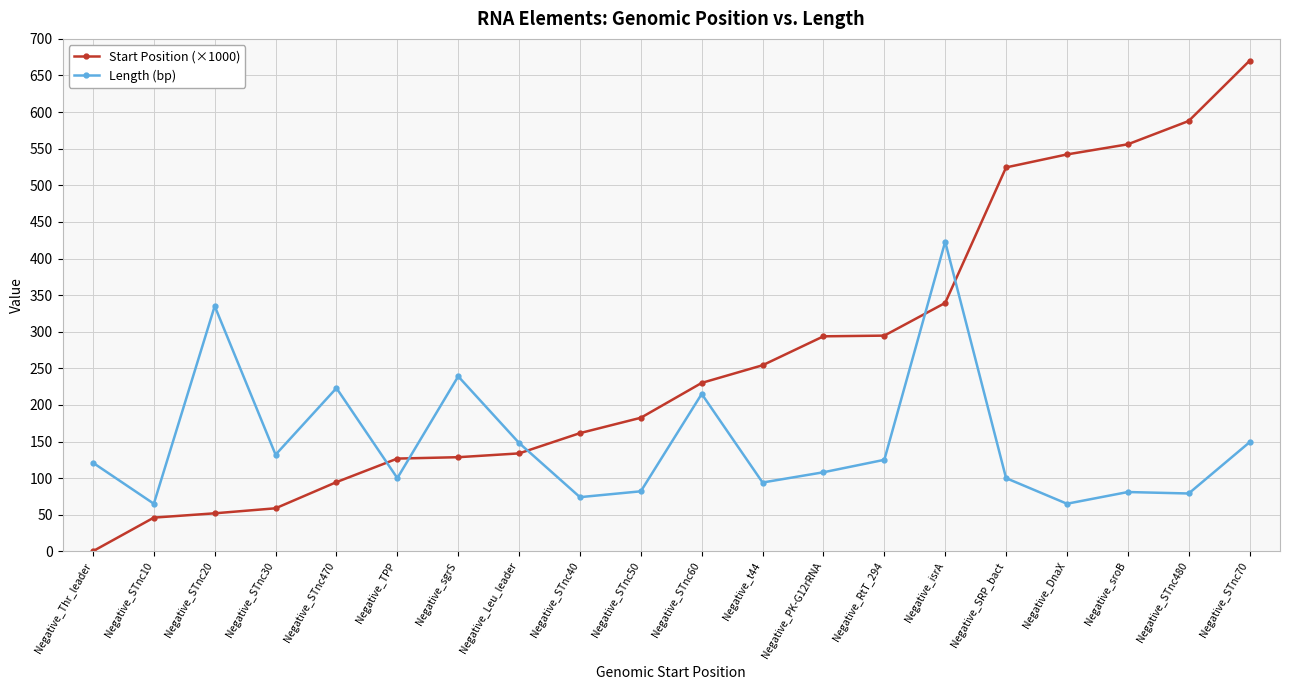

Which series changed the most between Negative_SRP_bact and Negative_STnc70?

Start Position (×1000)